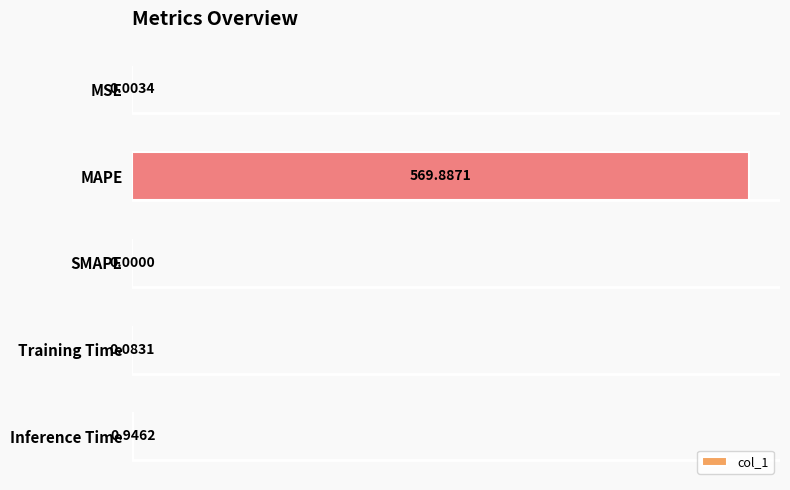

What is the sum of all values?

570.9